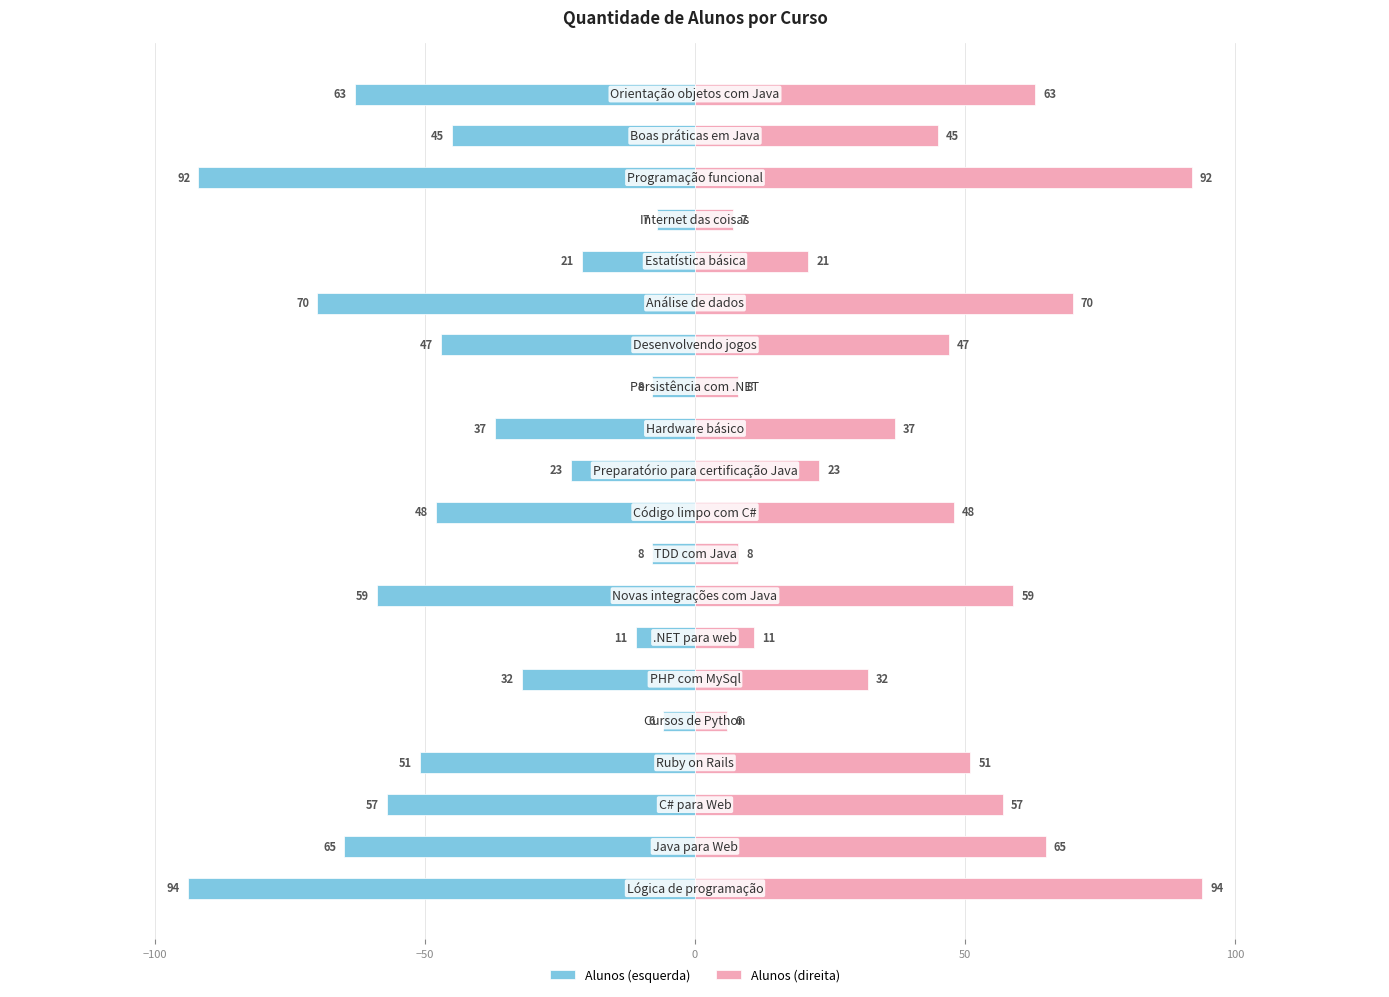

What is the greatest value displayed?

94